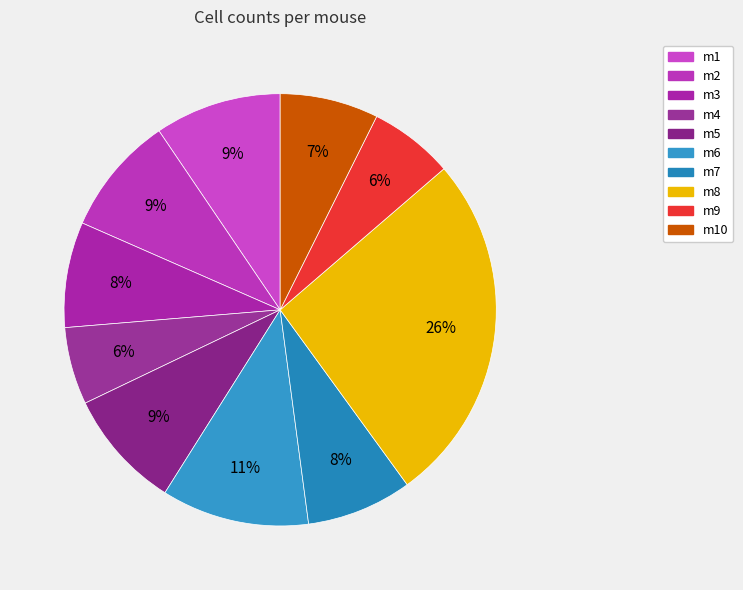

To the nearest percent, what is the combined percentage of m10 and m2?

16%